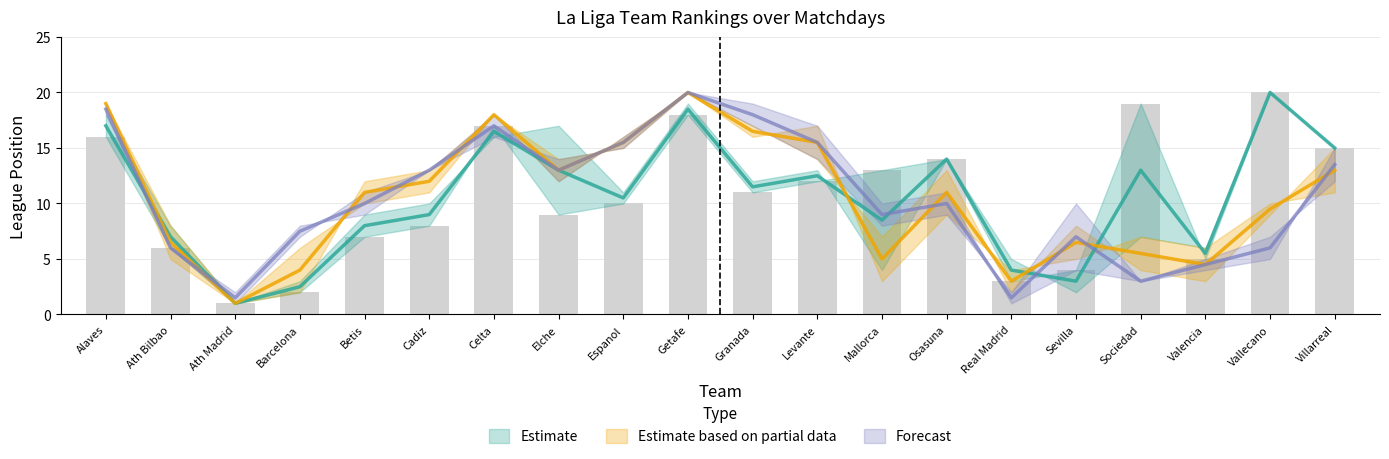

Reading left to right, extract all data points from this chart.

X1: 16	6	1	2	7	8	17	9	10	18	11	12	13	14	3	4	19	5	20	15
X2: 18	8	1	3	9	10	16	17	11	19	12	13	4	14	5	2	7	6	20	15
X3: 19	8	1	2	12	13	18	14	15	20	16	17	3	9	4	5	7	6	10	11
X4: 19	5	1	6	10	11	18	12	16	20	17	14	7	13	2	8	4	3	9	15
X5: 19	6	1	7	11	13	18	12	16	20	17	14	8	9	2	10	3	4	5	15
X6: 18	6	2	8	9	13	16	14	15	20	19	17	10	11	1	4	3	5	7	12